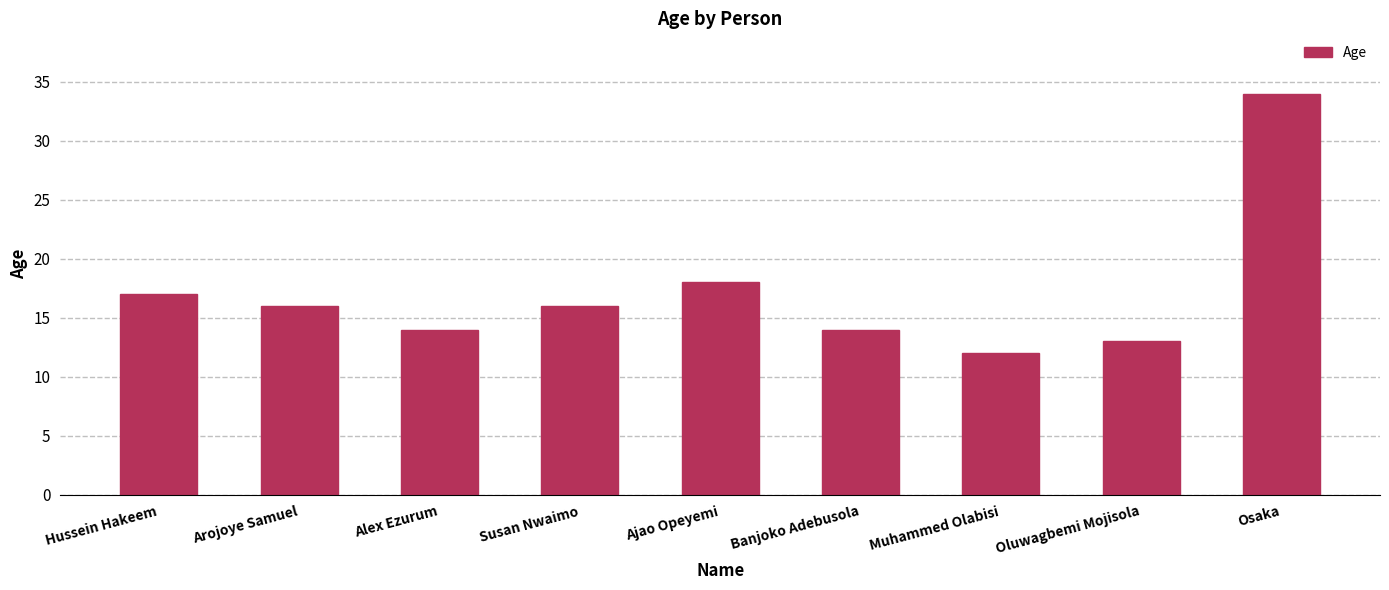

Which has a higher value, Susan Nwaimo or Ajao Opeyemi?

Ajao Opeyemi